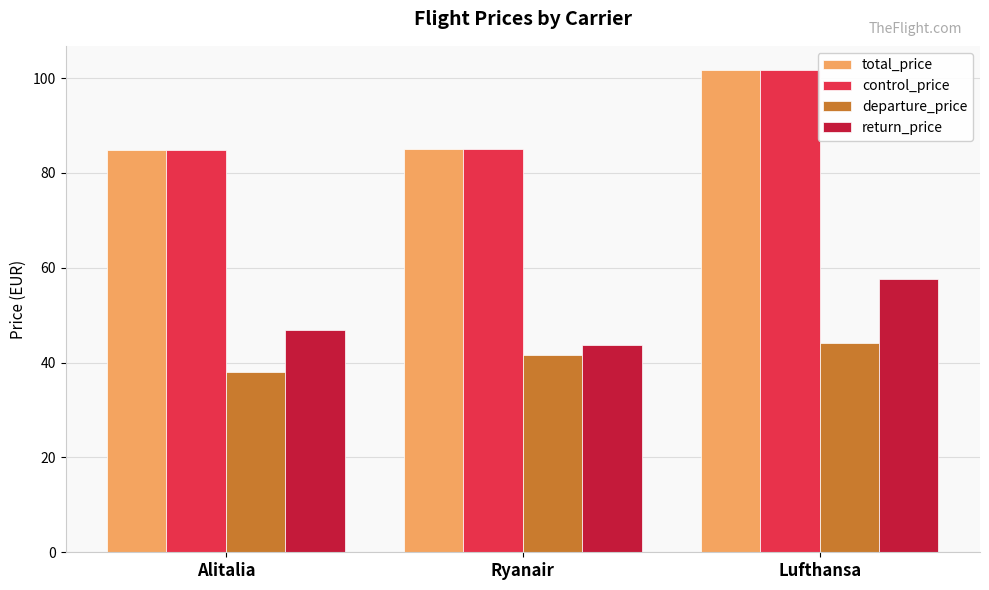

Which category has the highest value in the control_price series?

Lufthansa